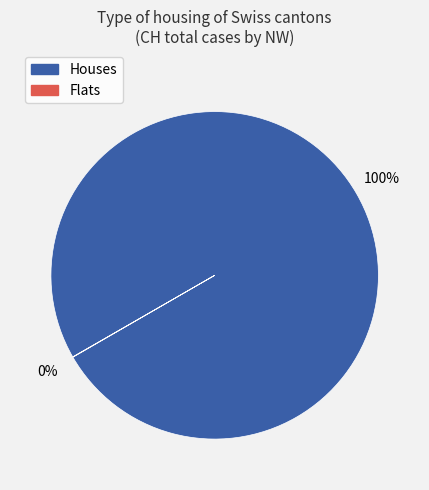

Is there a majority slice in this chart?

Yes